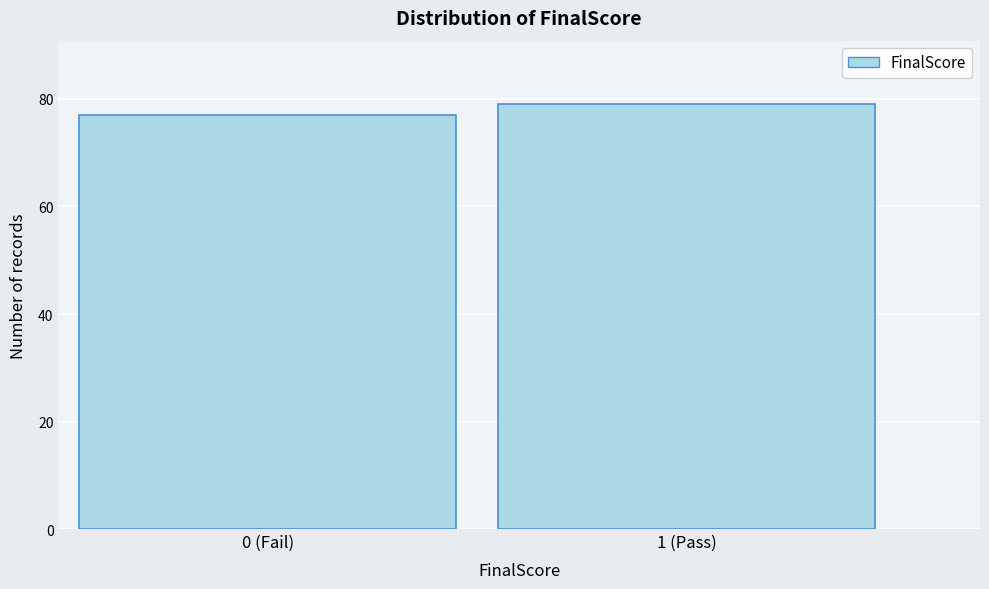

Reading right to left, list all the values displayed in this chart.

1 (Pass)=79	0 (Fail)=77